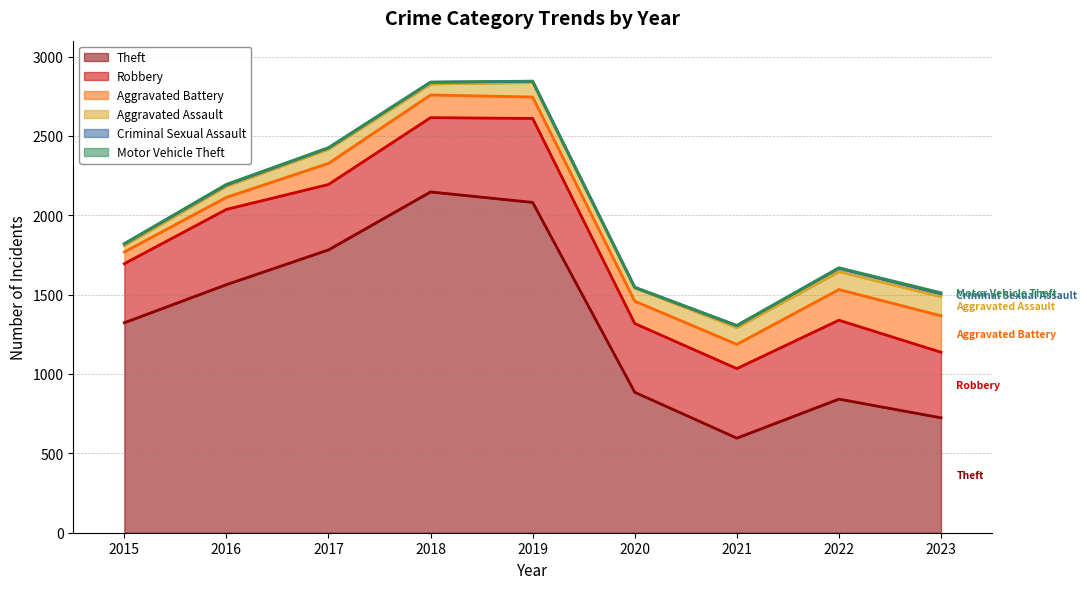

At which label does Robbery reach its peak?

2019